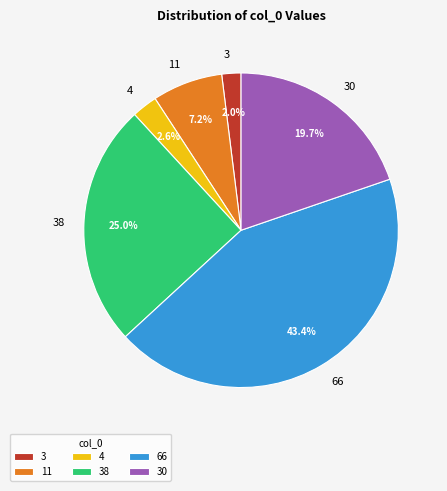

What percentage is the 30 slice, to the nearest percent?

20%